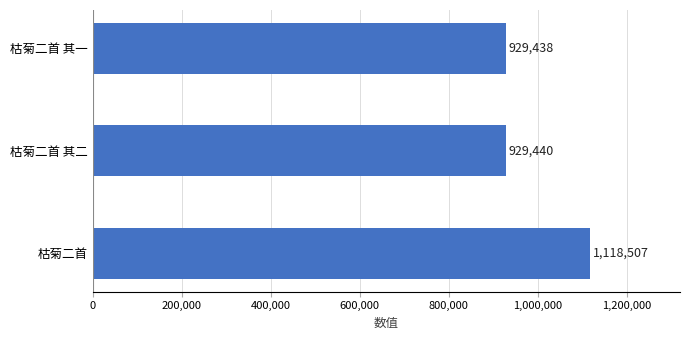

What value does the data have at 枯菊二首, to the nearest 50?

1118500